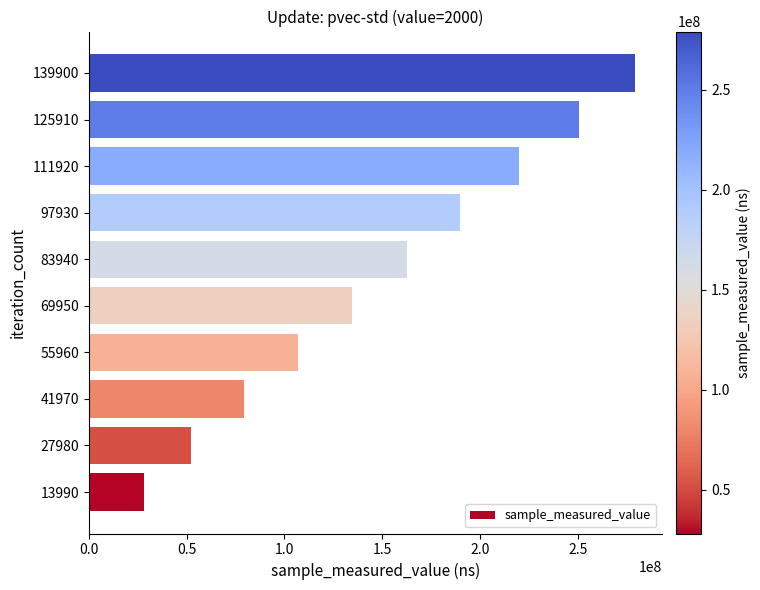

What is the smallest value displayed?

27979418